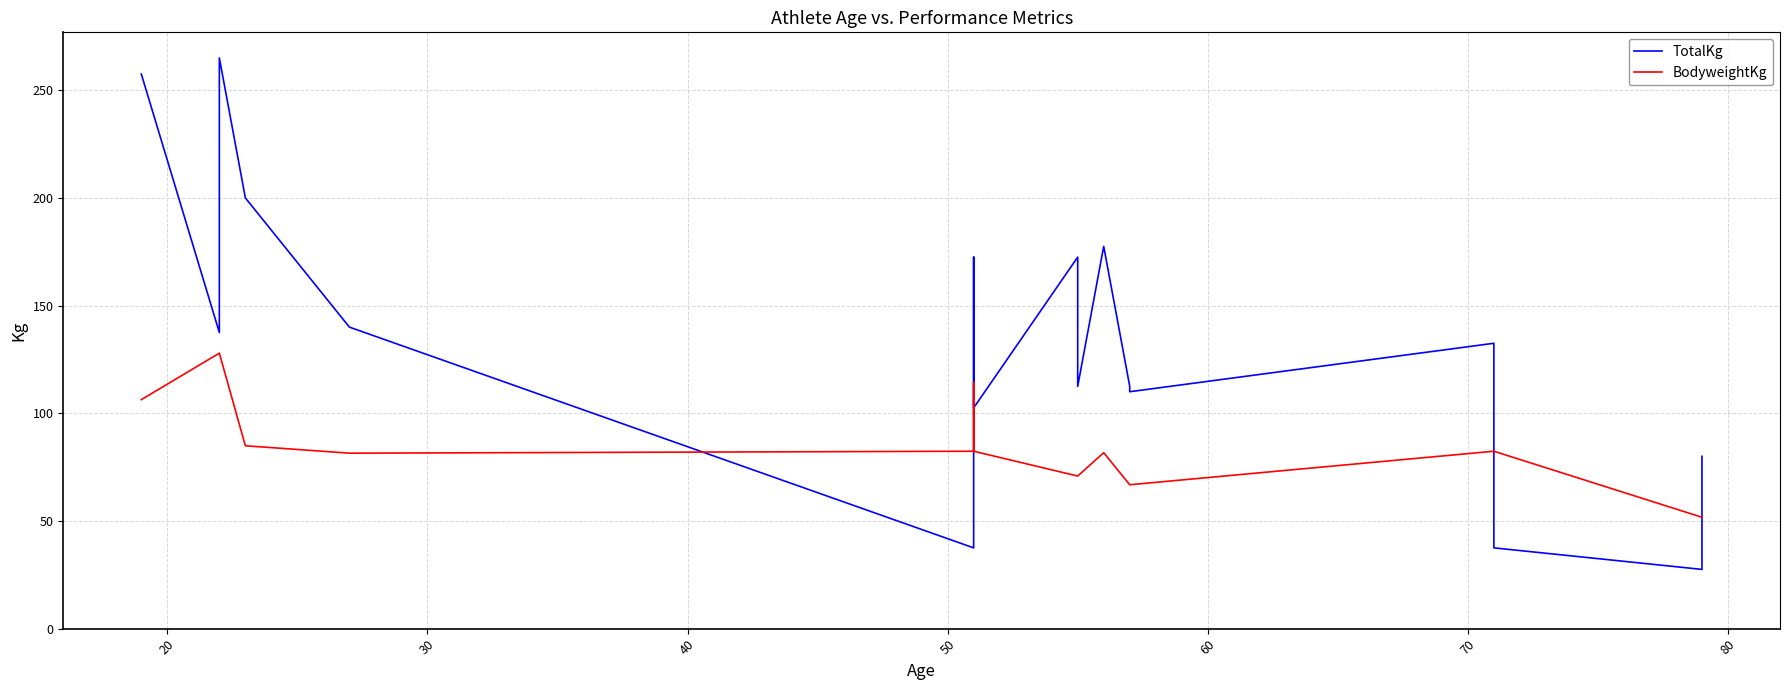

In BodyweightKg, how many points are lower than both neighbors (excluding endpoints)?

1